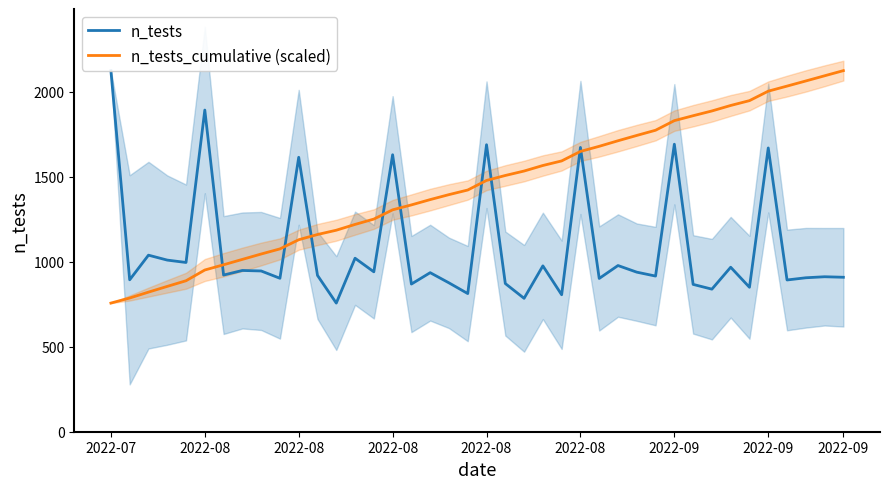

What is the sum of all n_tests_cumulative (scaled) values?

57960.1